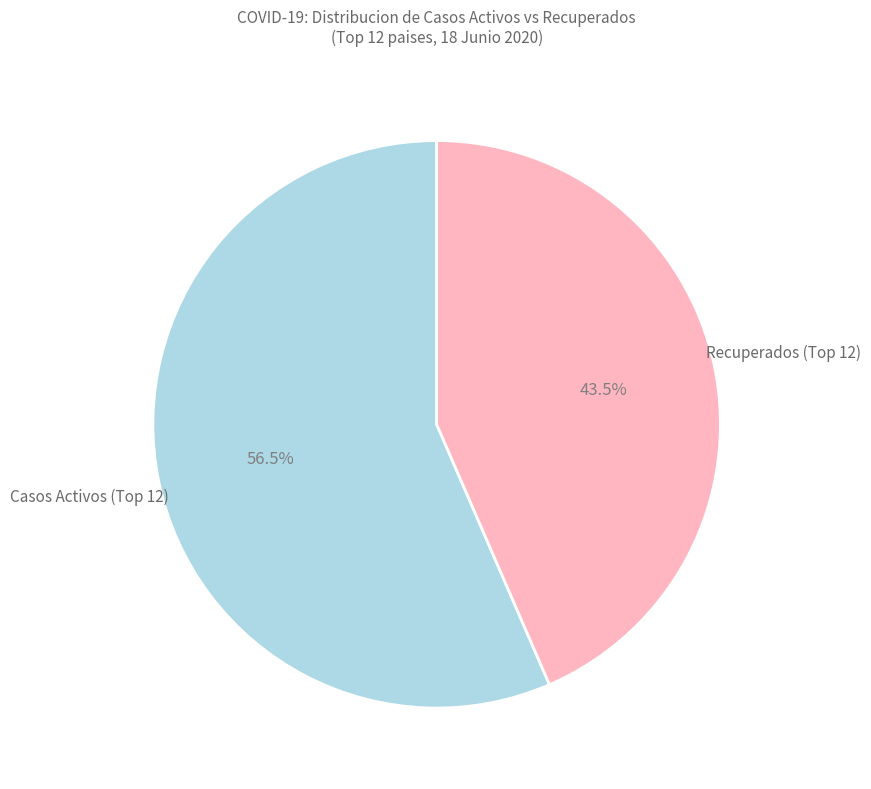

What is the majority slice?

Casos Activos (Top 12)